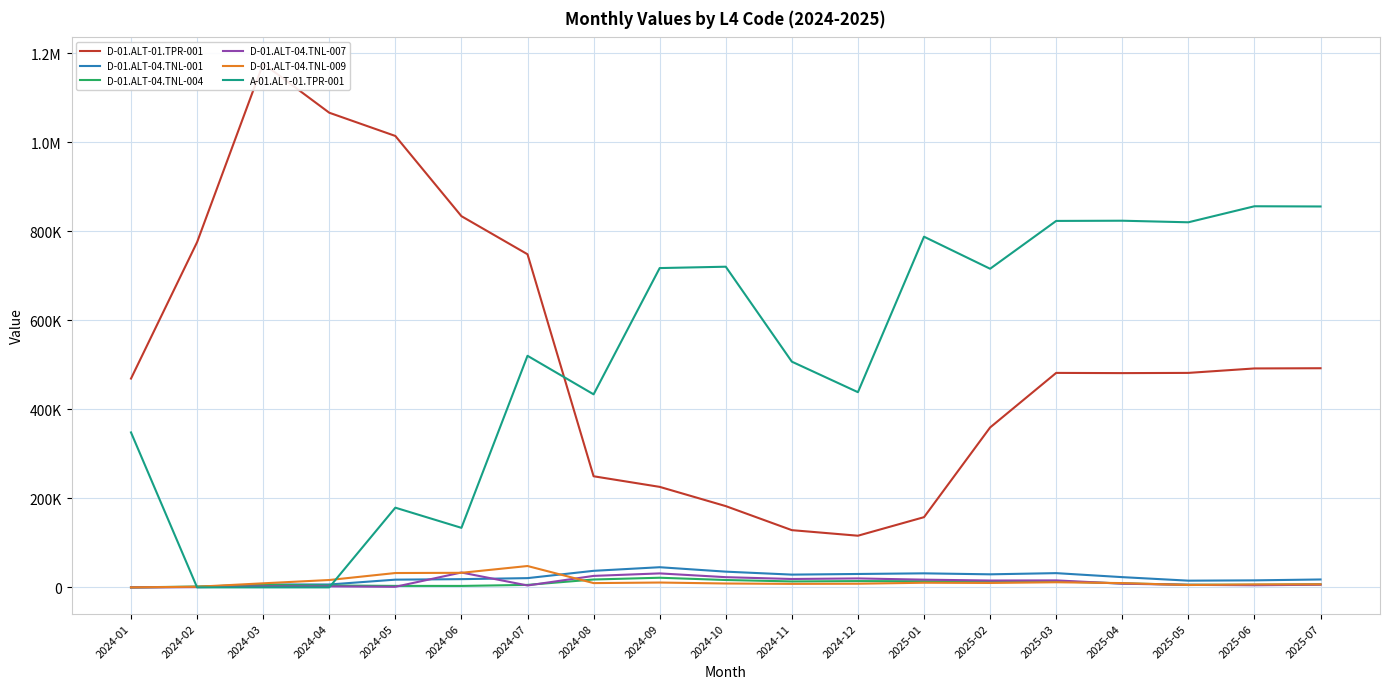

At which category is the sum across all series the highest?

2025-07